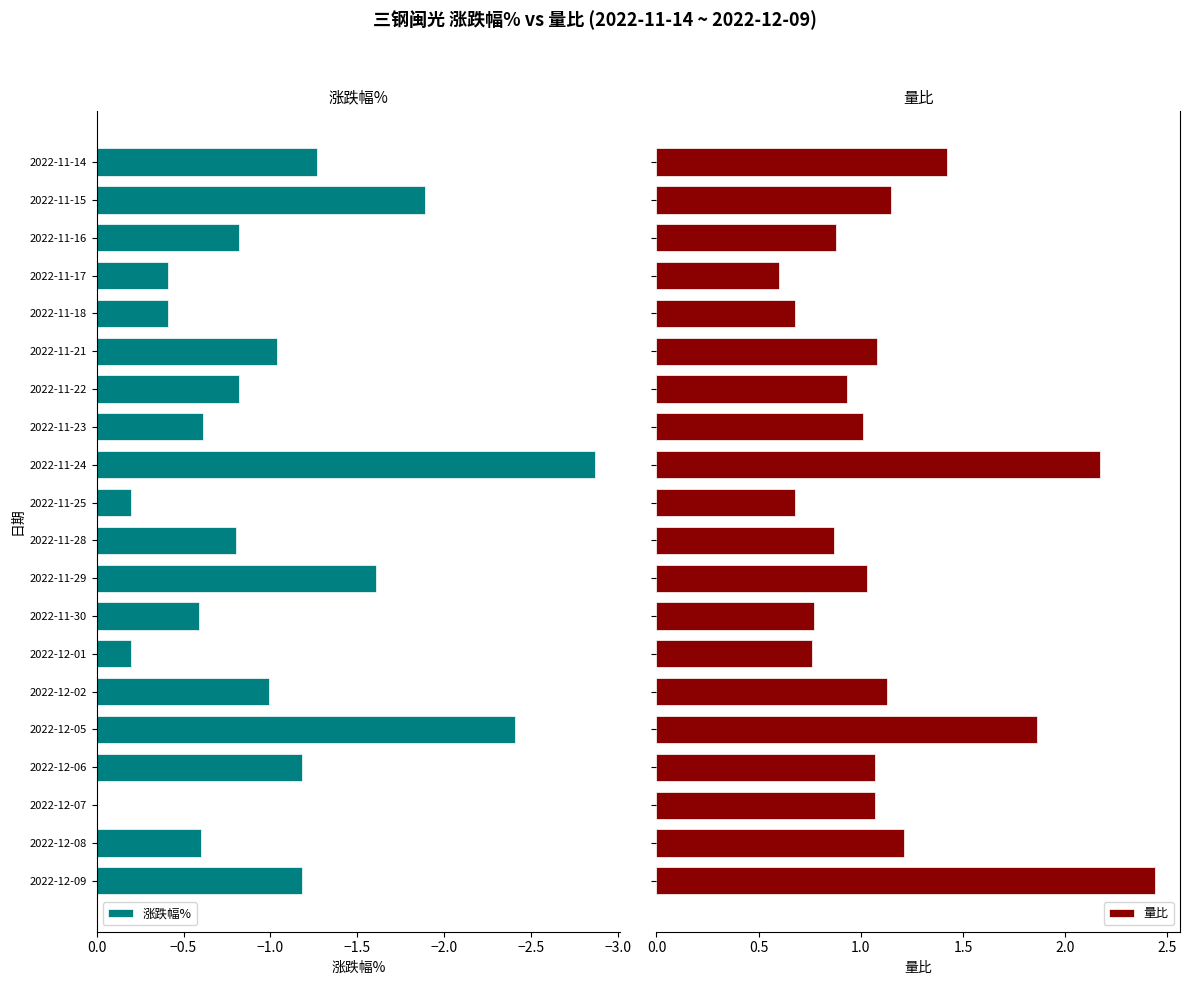

What is the sum of all 涨跌幅% values?

-19.9